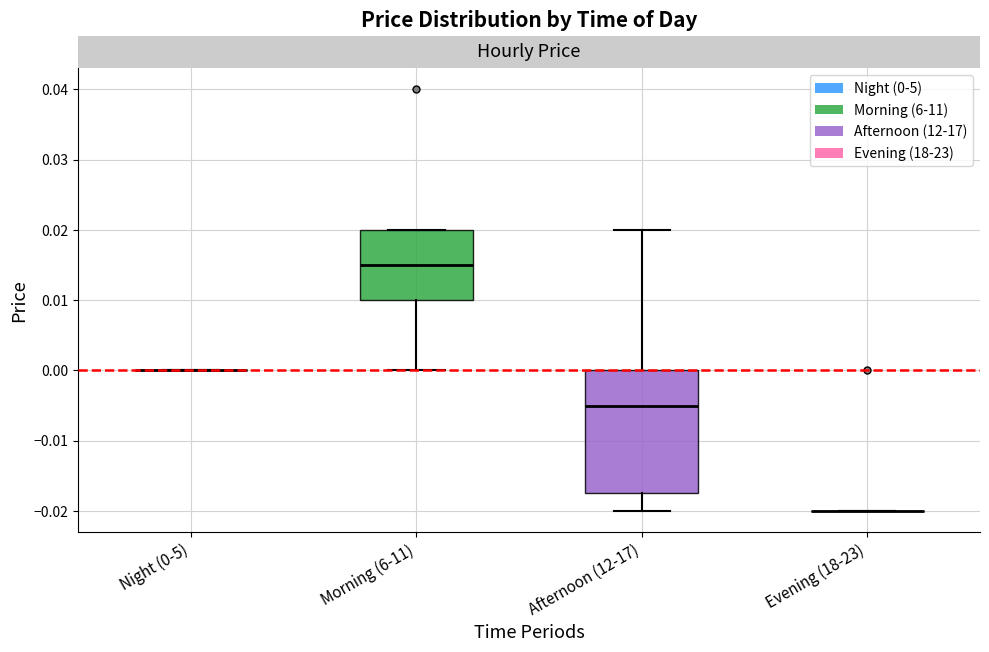

Reading left to right, read every box against the y-axis: the position of its median line, the range the box covers, and the ends of its whiskers. The values are not printed on the chart, so give them approximately, as read against the axis.

Night (0-5): box collapsed to a line at 0.000, whiskers 0.000 to 0.000
Morning (6-11): median 0.015, box 0.010 to 0.020, whiskers 0.000 to 0.020
Afternoon (12-17): median -0.005, box -0.017 to 0.000, whiskers -0.020 to 0.020
Evening (18-23): box collapsed to a line at -0.020, whiskers -0.020 to -0.020